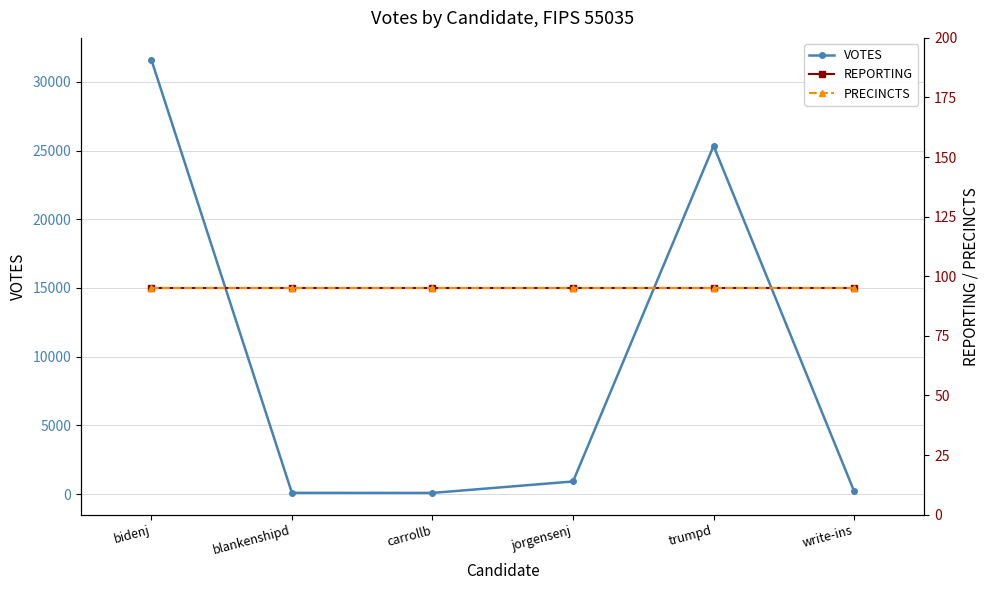

What position from the left is jorgensenj?

4